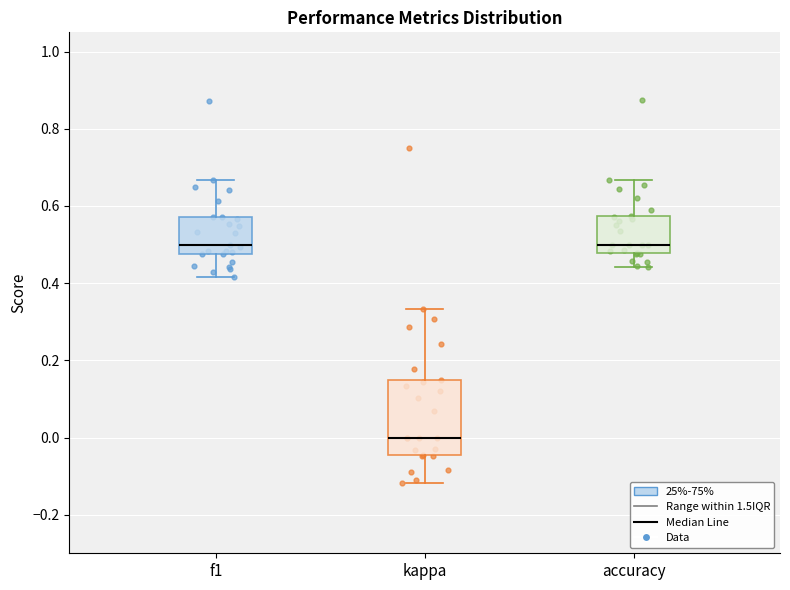

Which box is the tallest, from its lower edge to its upper edge?

kappa